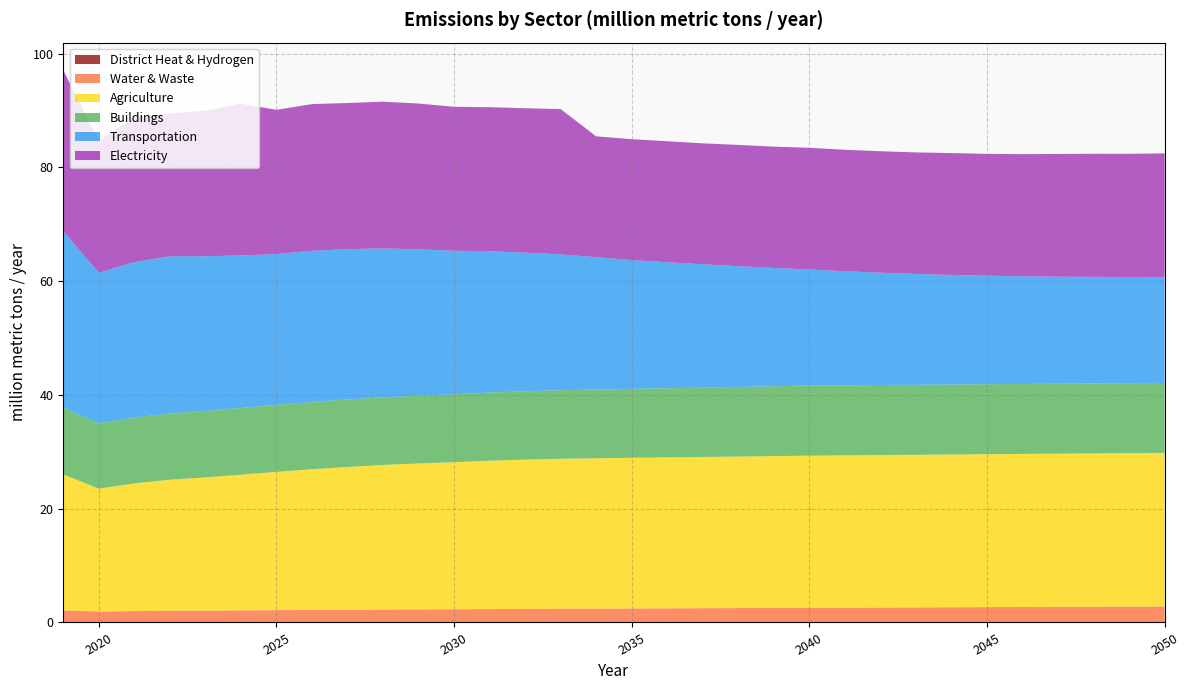

Reading left to right, transcribe all the data shown in this chart.

District Heat & Hydrogen: 2019=0.1	2020=0.1	2021=0.1	2022=0.1	2023=0.1	2024=0.1	2025=0.1	2026=0.1	2027=0.1	2028=0.1	2029=0.1	2030=0.1	2031=0.1	2032=0.1	2033=0.1	2034=0.1	2035=0.1	2036=0.1	2037=0.1	2038=0.1	2039=0.1	2040=0.1	2041=0.1	2042=0.1	2043=0.1	2044=0.1	2045=0.1	2046=0.1	2047=0.1	2048=0.1	2049=0.1	2050=0.1
Water & Waste: 2019=2.0	2020=1.8	2021=1.9	2022=2.0	2023=2.0	2024=2.0	2025=2.1	2026=2.1	2027=2.1	2028=2.2	2029=2.2	2030=2.2	2031=2.2	2032=2.3	2033=2.3	2034=2.3	2035=2.3	2036=2.4	2037=2.4	2038=2.4	2039=2.4	2040=2.5	2041=2.5	2042=2.5	2043=2.5	2044=2.5	2045=2.6	2046=2.6	2047=2.6	2048=2.6	2049=2.7	2050=2.7
Agriculture: 2019=23.9	2020=21.6	2021=22.4	2022=23.0	2023=23.4	2024=23.8	2025=24.3	2026=24.7	2027=25.1	2028=25.4	2029=25.6	2030=25.9	2031=26.1	2032=26.2	2033=26.4	2034=26.4	2035=26.5	2036=26.5	2037=26.6	2038=26.6	2039=26.7	2040=26.7	2041=26.8	2042=26.8	2043=26.8	2044=26.8	2045=26.9	2046=26.9	2047=26.9	2048=26.9	2049=27.0	2050=27.0
Buildings: 2019=11.8	2020=11.5	2021=11.6	2022=11.6	2023=11.7	2024=11.7	2025=11.8	2026=11.8	2027=11.9	2028=11.9	2029=11.9	2030=11.9	2031=12.0	2032=12.0	2033=12.0	2034=12.1	2035=12.1	2036=12.1	2037=12.2	2038=12.2	2039=12.3	2040=12.3	2041=12.3	2042=12.3	2043=12.3	2044=12.3	2045=12.3	2046=12.3	2047=12.3	2048=12.3	2049=12.3	2050=12.3
Transportation: 2019=31.0	2020=26.5	2021=27.3	2022=27.6	2023=27.2	2024=26.8	2025=26.5	2026=26.6	2027=26.4	2028=26.2	2029=25.7	2030=25.2	2031=24.8	2032=24.4	2033=23.9	2034=23.3	2035=22.6	2036=22.1	2037=21.7	2038=21.2	2039=20.8	2040=20.4	2041=20.0	2042=19.7	2043=19.5	2044=19.3	2045=19.1	2046=18.9	2047=18.8	2048=18.7	2049=18.7	2050=18.6
Electricity: 2019=28.3	2020=23.2	2021=25.5	2022=25.1	2023=25.6	2024=26.7	2025=25.3	2026=25.8	2027=25.7	2028=25.8	2029=25.6	2030=25.3	2031=25.3	2032=25.4	2033=25.5	2034=21.2	2035=21.3	2036=21.3	2037=21.3	2038=21.3	2039=21.3	2040=21.4	2041=21.3	2042=21.4	2043=21.4	2044=21.4	2045=21.4	2046=21.5	2047=21.6	2048=21.6	2049=21.7	2050=21.7